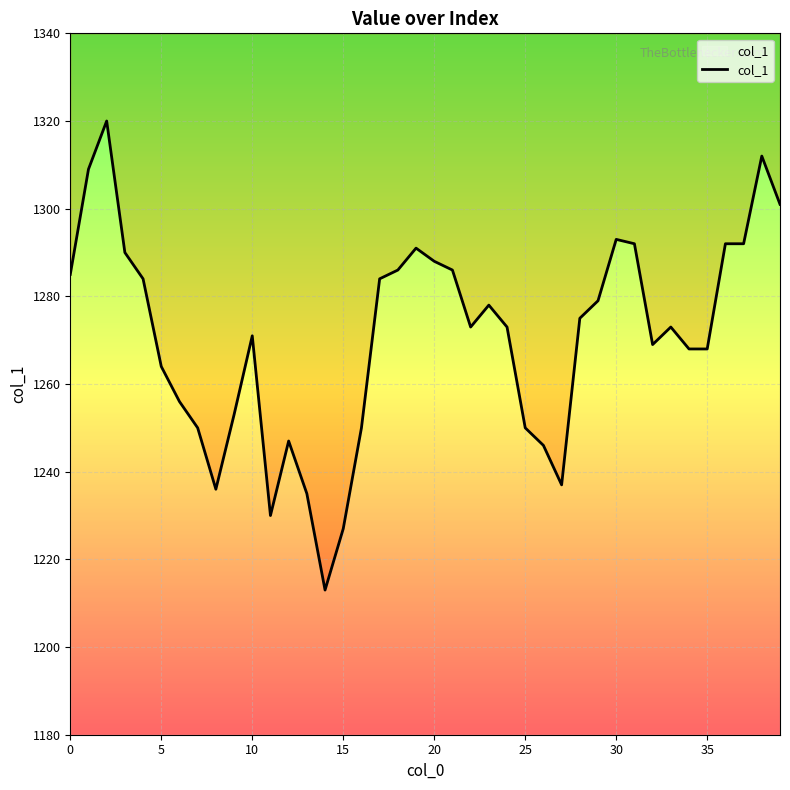

Reading right to left, extract all data points from this chart.

1301	1312	1292	1292	1268	1268	1273	1269	1292	1293	1279	1275	1237	1246	1250	1273	1278	1273	1286	1288	1291	1286	1284	1250	1227	1213	1235	1247	1230	1271	1253	1236	1250	1256	1264	1284	1290	1320	1309	1285